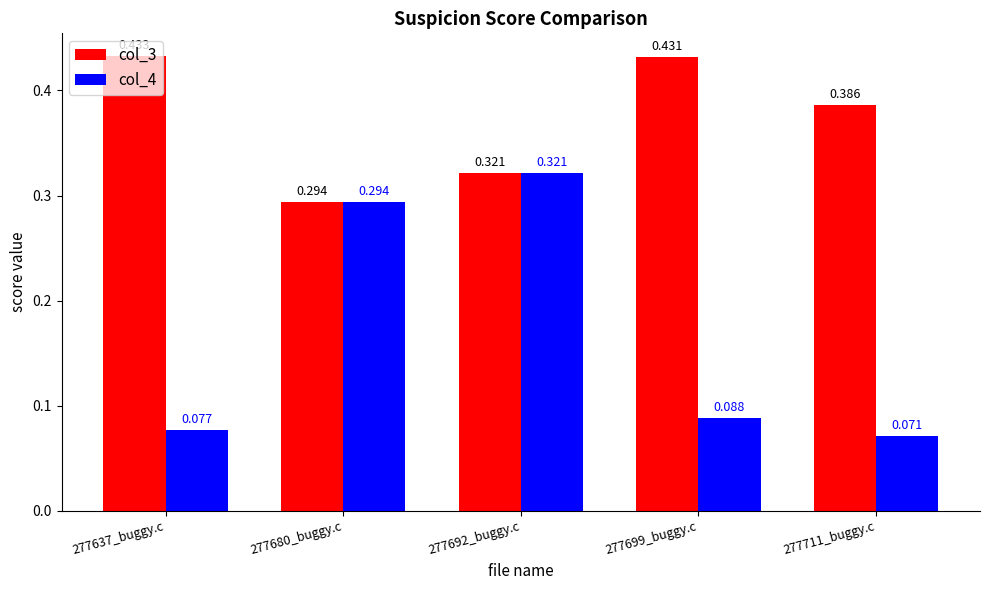

What is the label of the 1st bar from the right?

277711_buggy.c